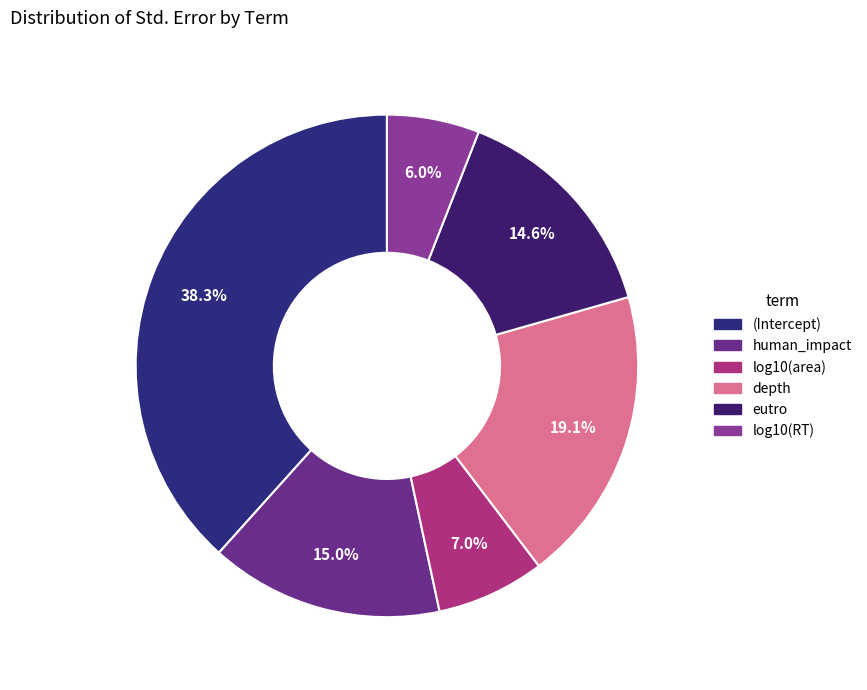

Combined, do log10(RT) and depth account for over 50%?

No